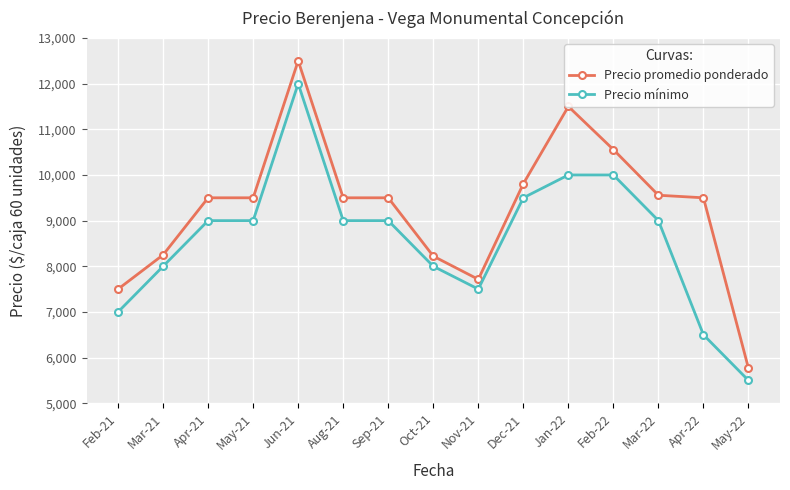

Between Feb-21 and Apr-22, which series saw the biggest shift?

Precio promedio ponderado